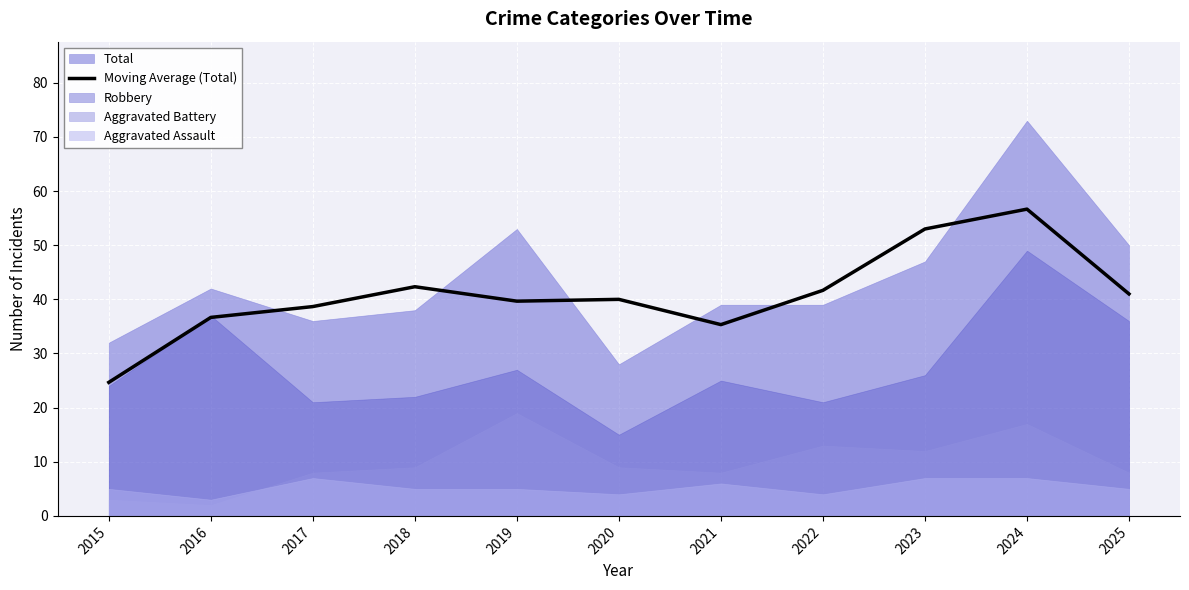

The Moving Average (Total) series shows 53.4 at 2017. True or false?

False